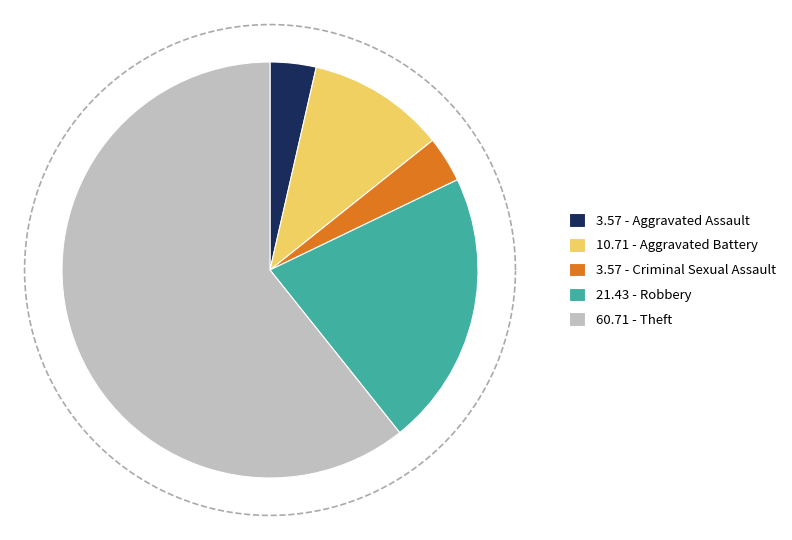

What is the total percentage of Aggravated Battery and Robbery?

32.1%